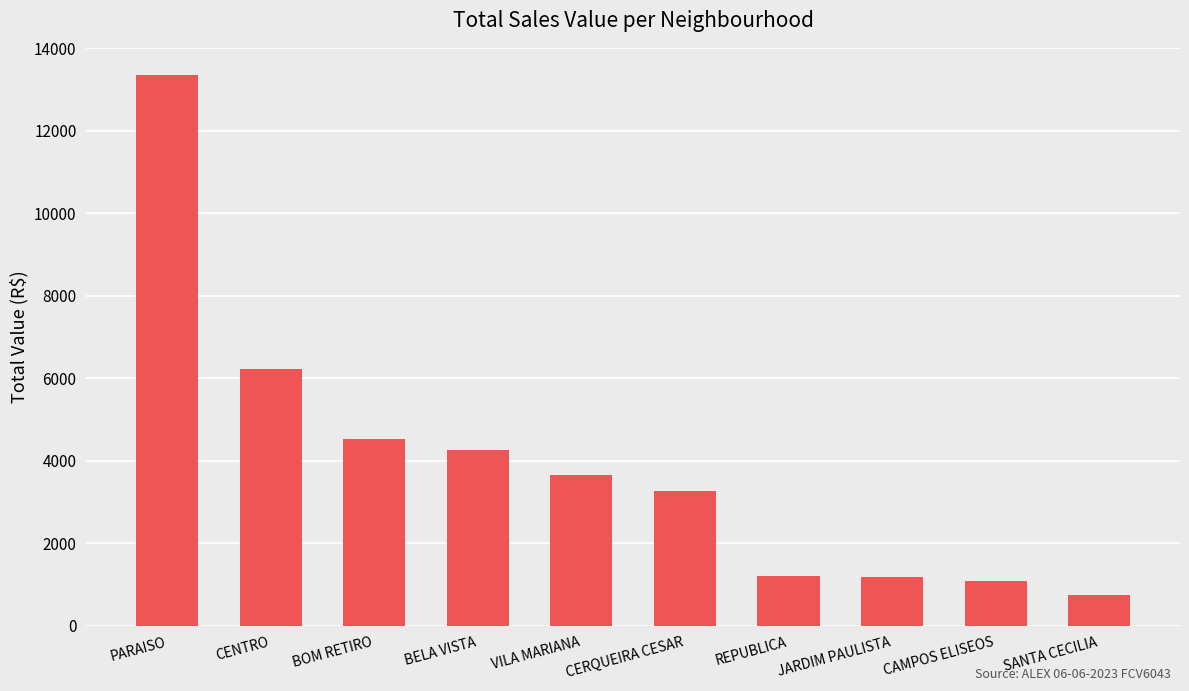

What is the difference between the values at BOM RETIRO and CENTRO?

1696.0